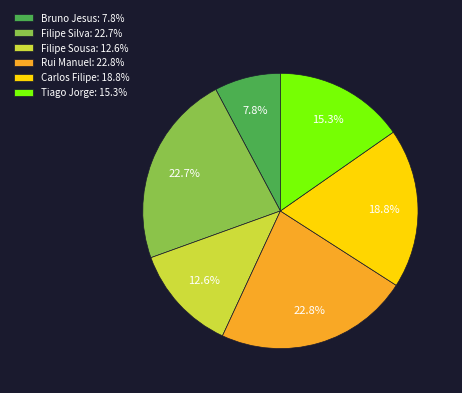

Does Carlos Filipe: 18.8% represent more than half of the total?

No